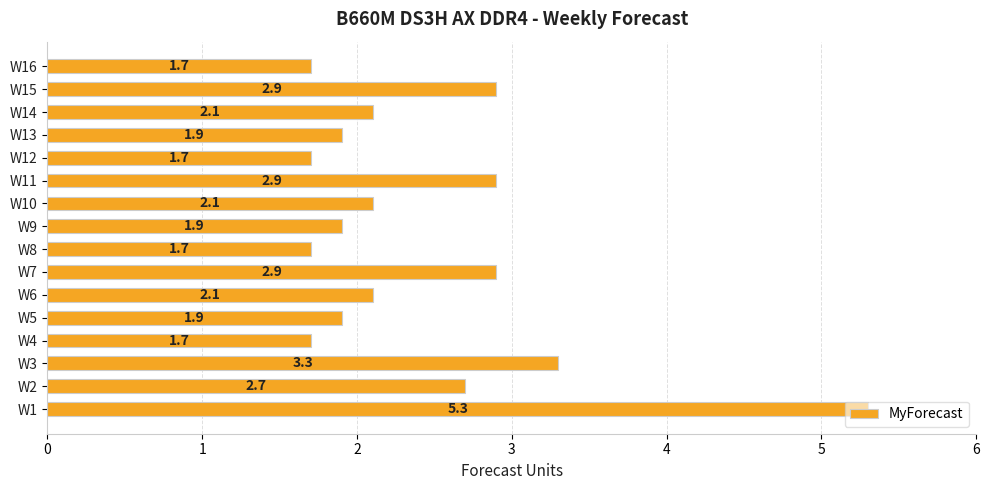

Is it true that the value at W5 is 2.7?

False